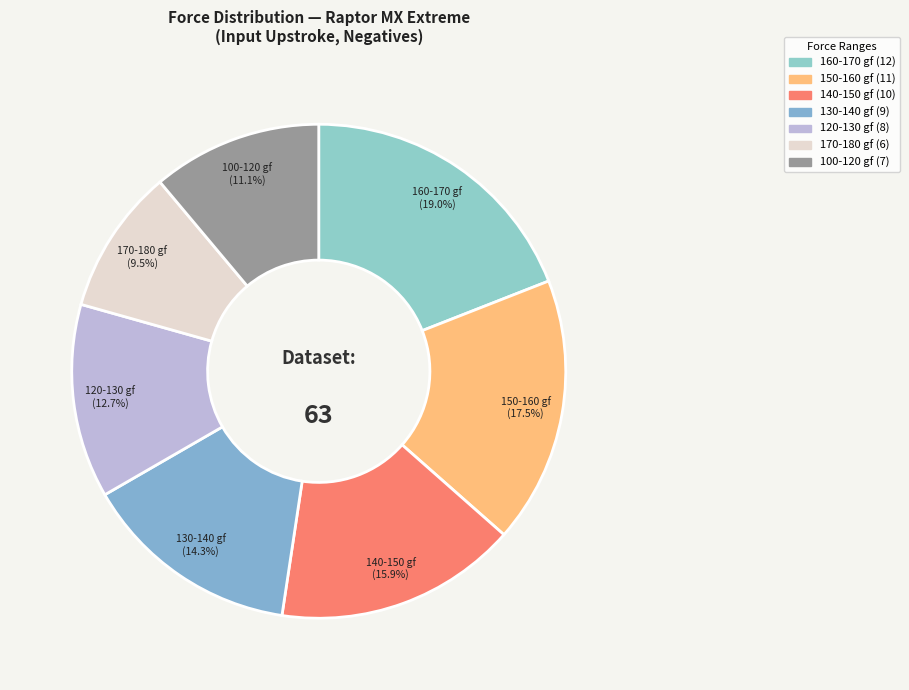

What is the smallest slice in the pie chart?

170-180 gf